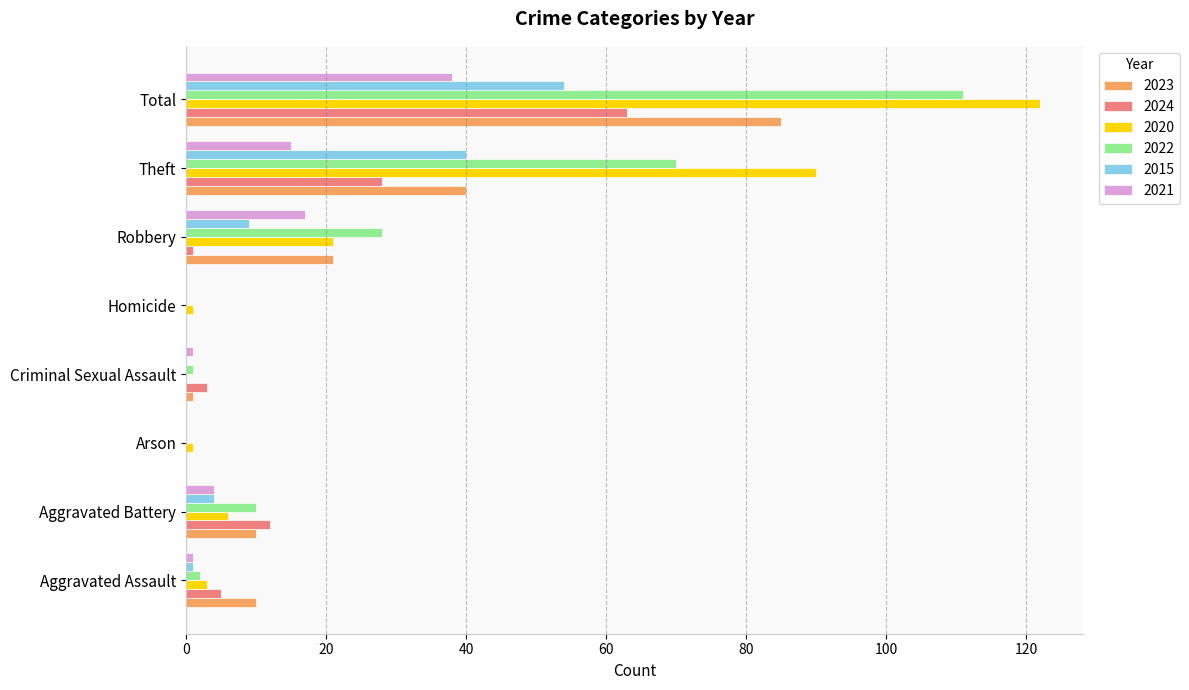

At which label is 2024 closest to 31?

Theft